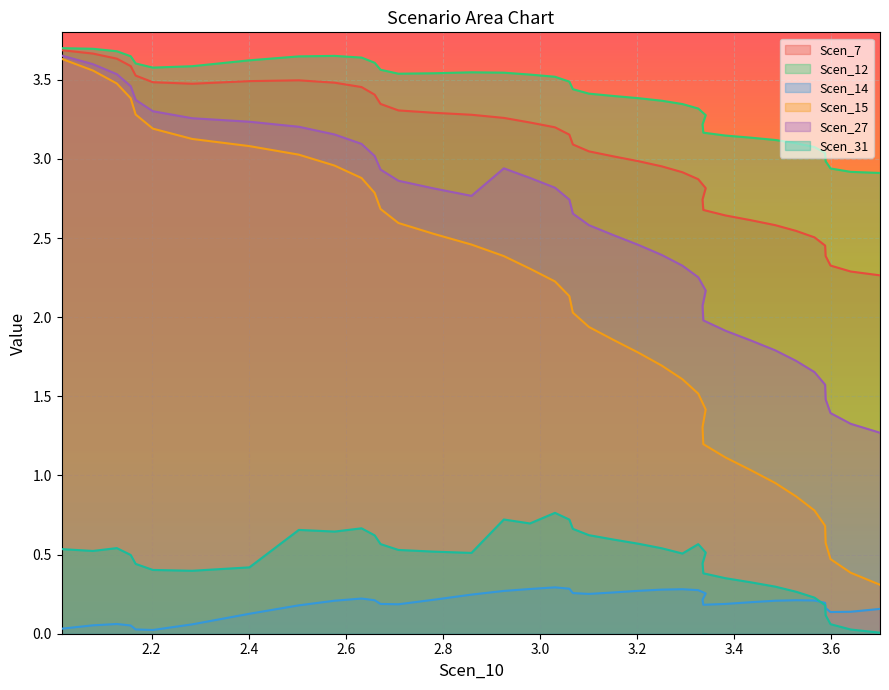

The Scen_7 series shows 3.5 at 35. True or false?

False